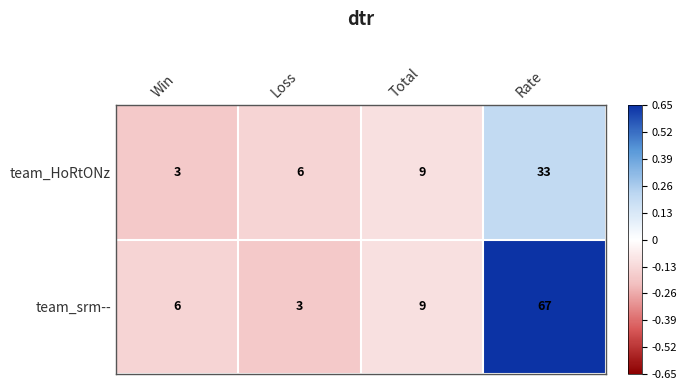

List the series in order of their overall mean, highest first.

team_srm--, team_HoRtONz